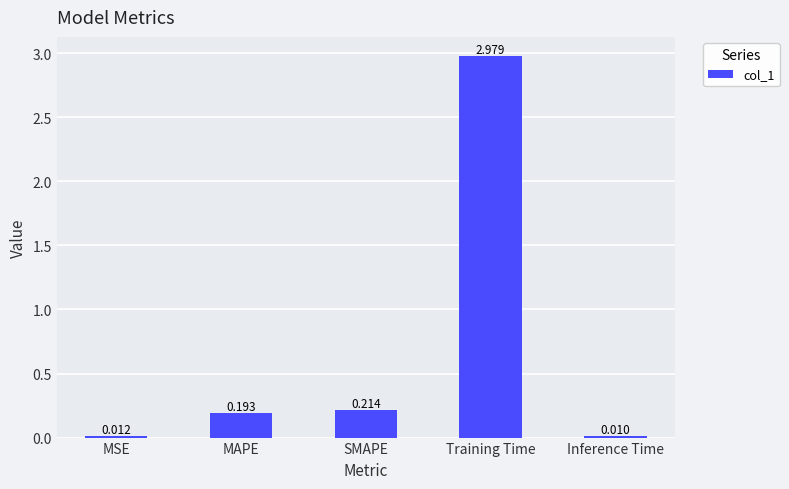

Which has a higher value, SMAPE or Training Time?

Training Time